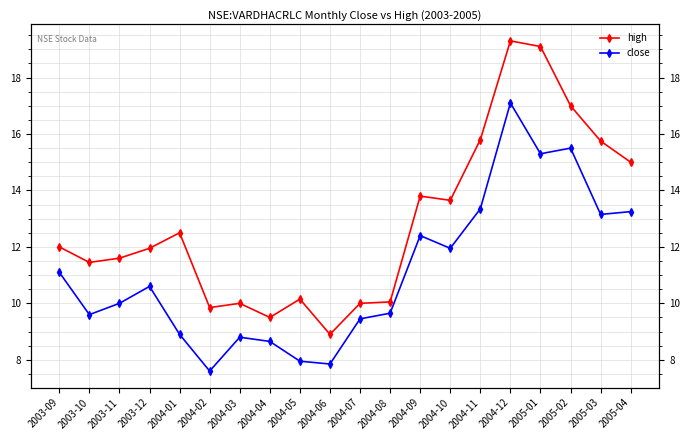

True or false: close has more than 1 points higher than both neighbors.

True